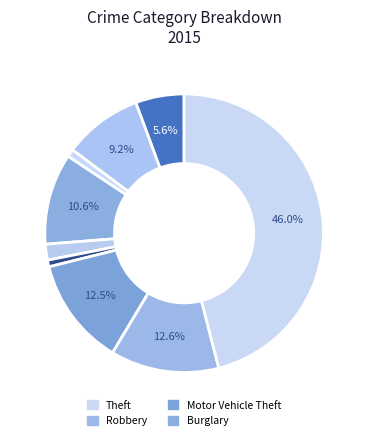

How many segments does this pie chart have?

9